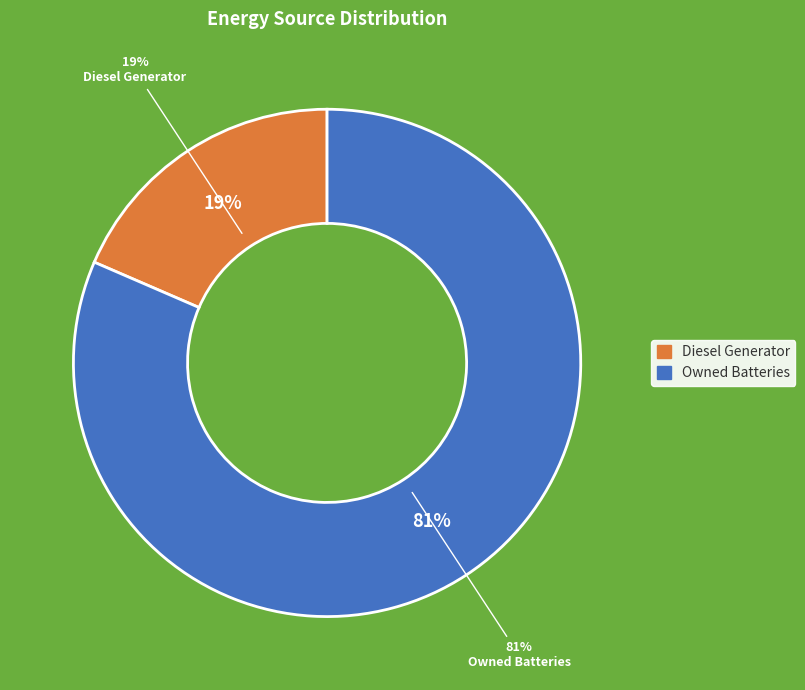

Is it true that Owned Batteries is 89% of the pie?

False